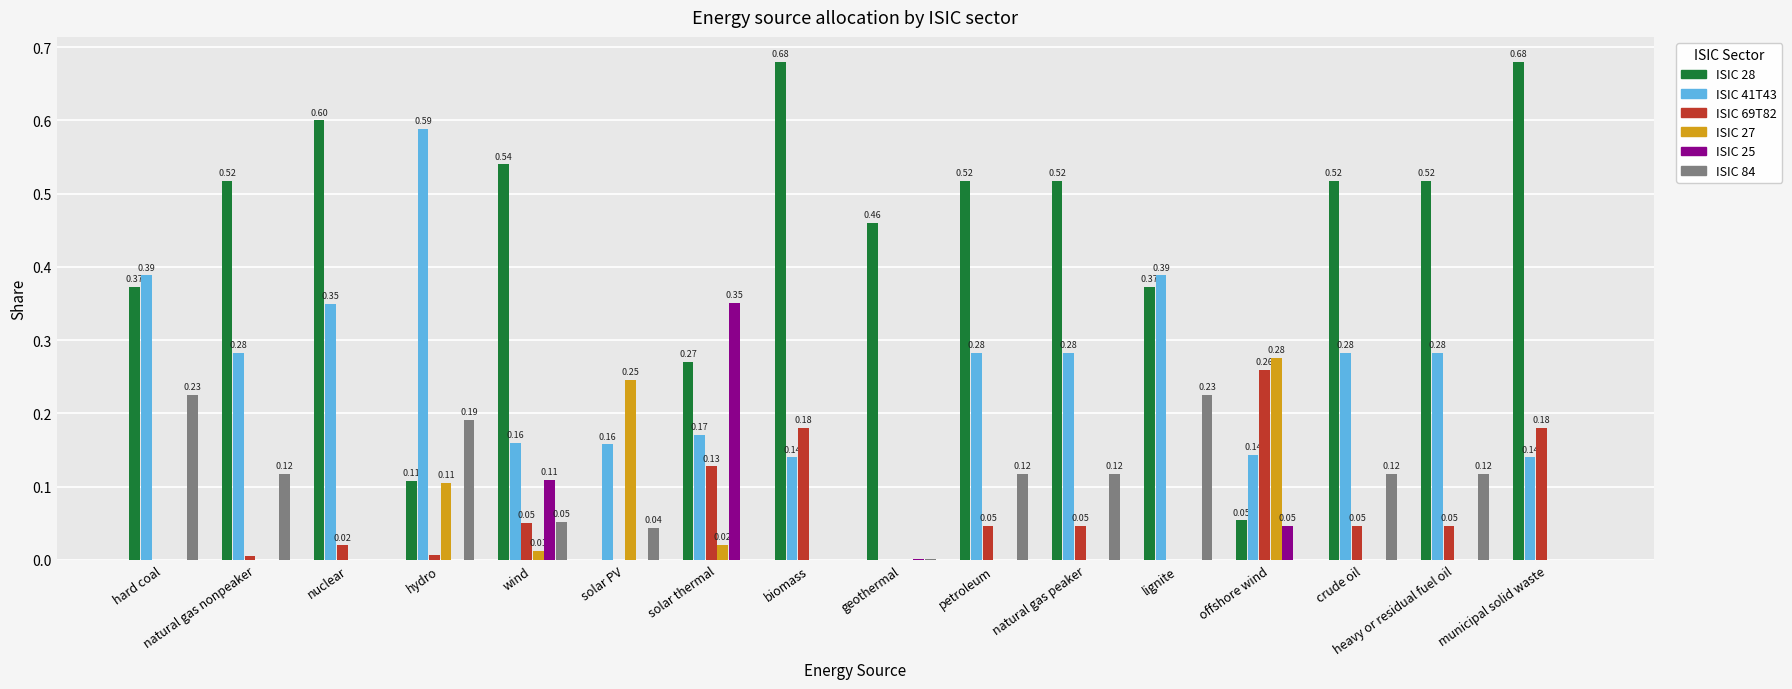

What is the sum of all ISIC 28 values?

6.7